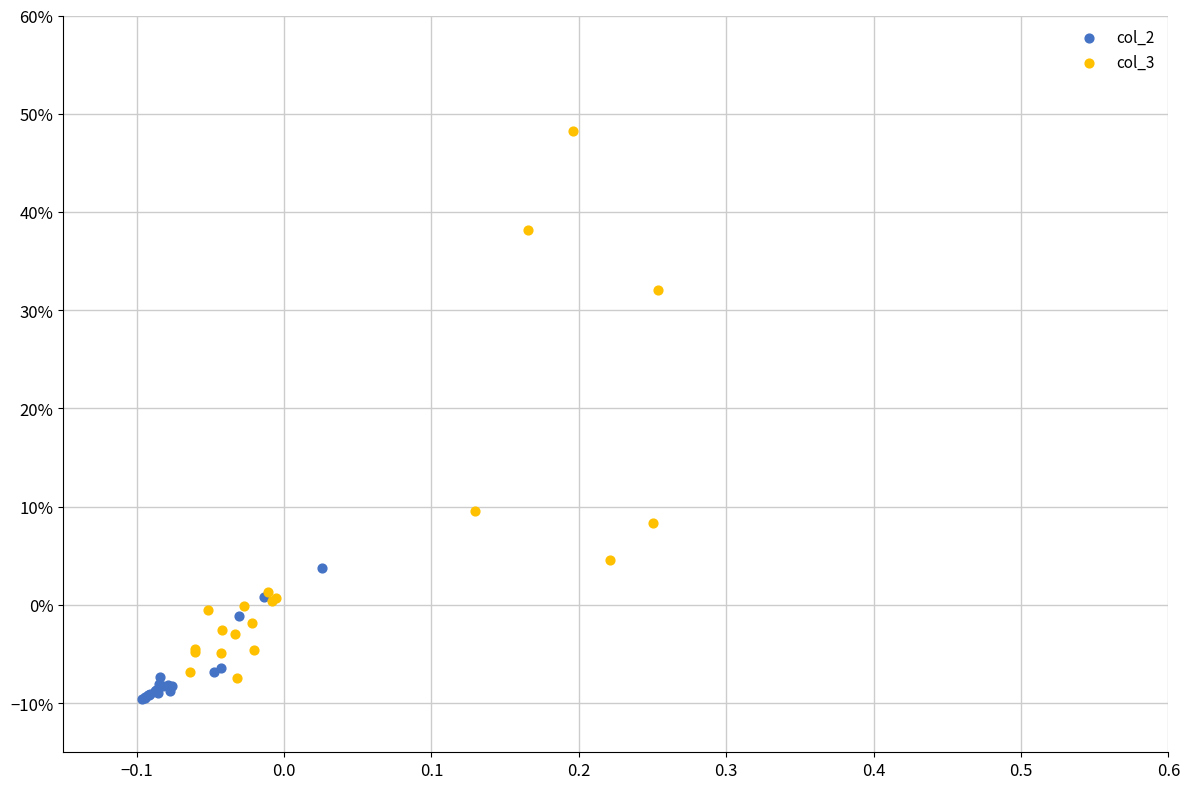

Which series contains the highest Y value?

col_3